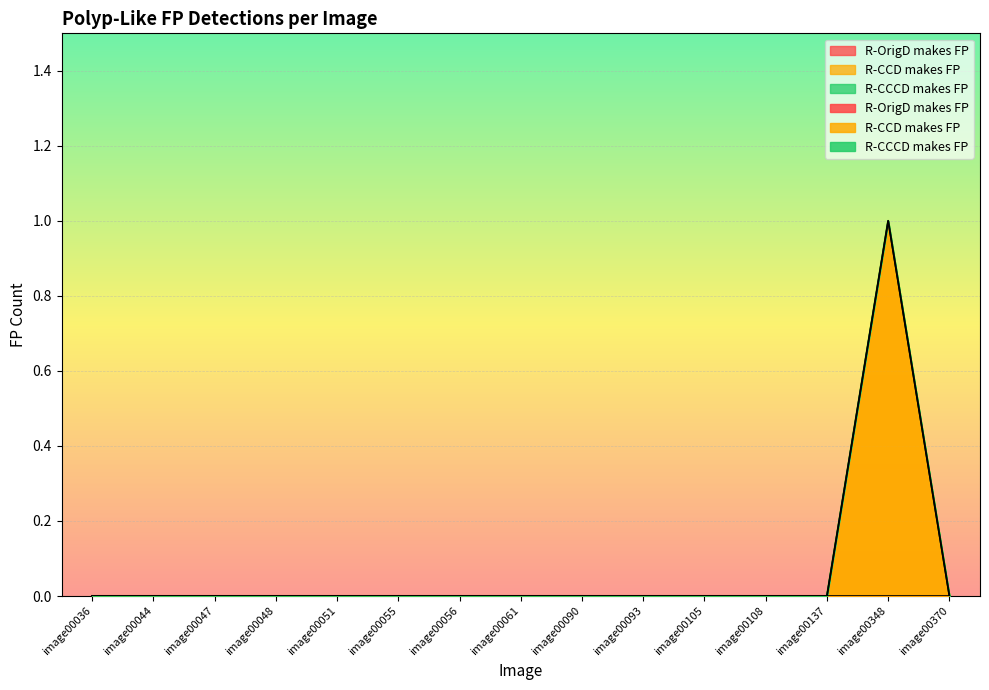

At which category does the chart reach its peak across all series?

image00348